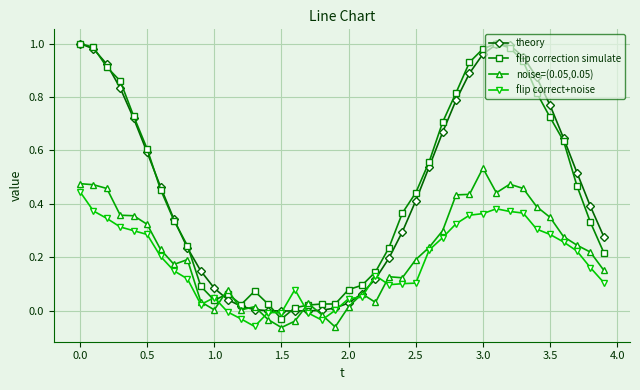

True or false: flip correction simulate has more than 0 points higher than both neighbors.

True